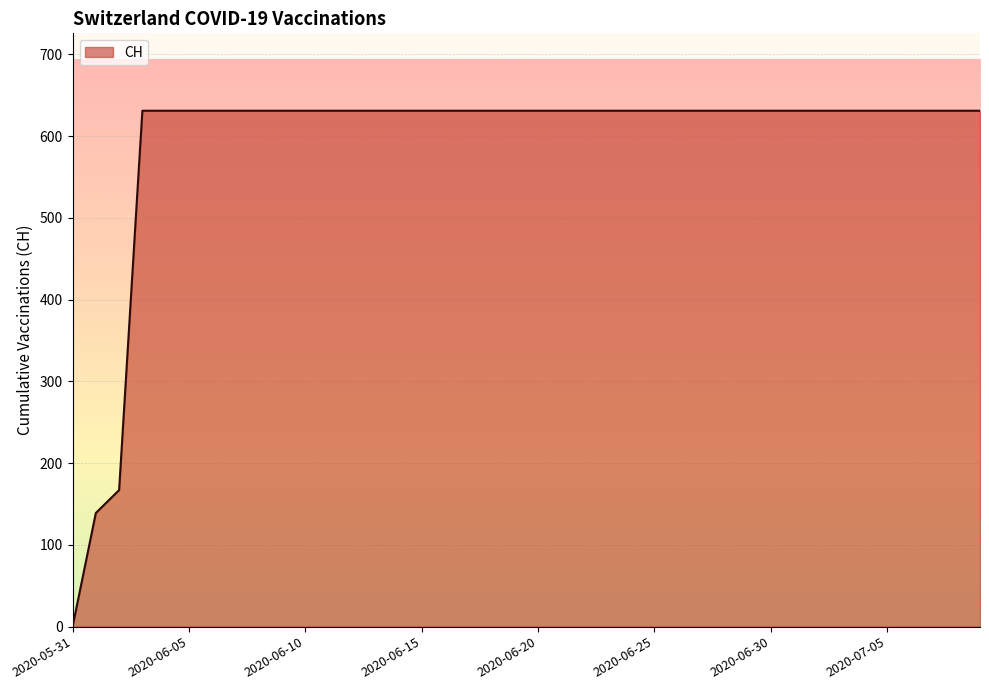

How many values are below 631?

3